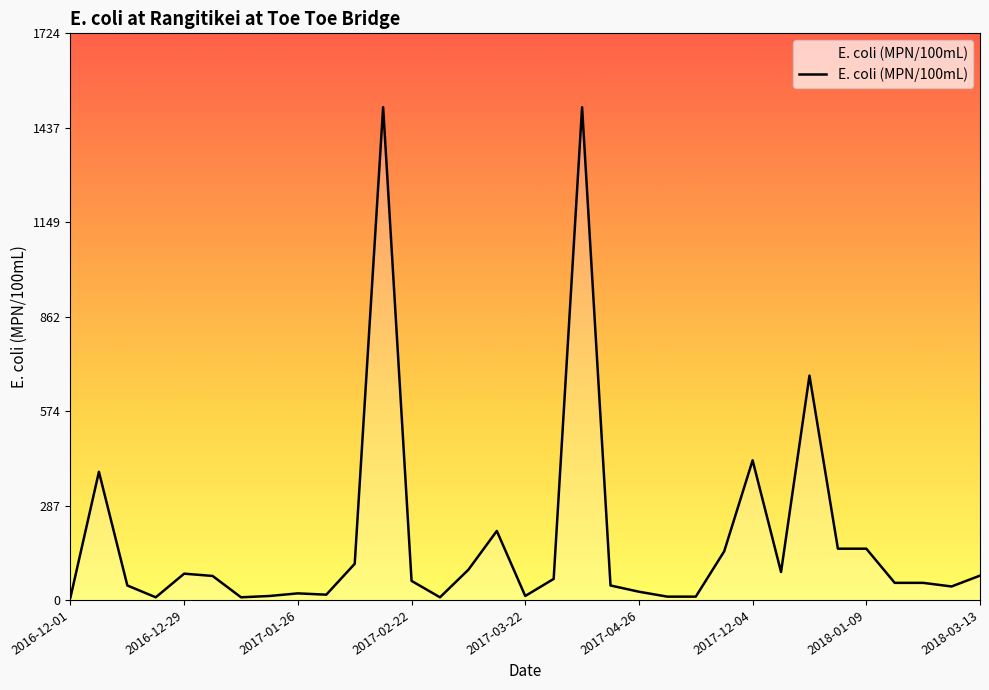

What is the greatest value displayed?

1500